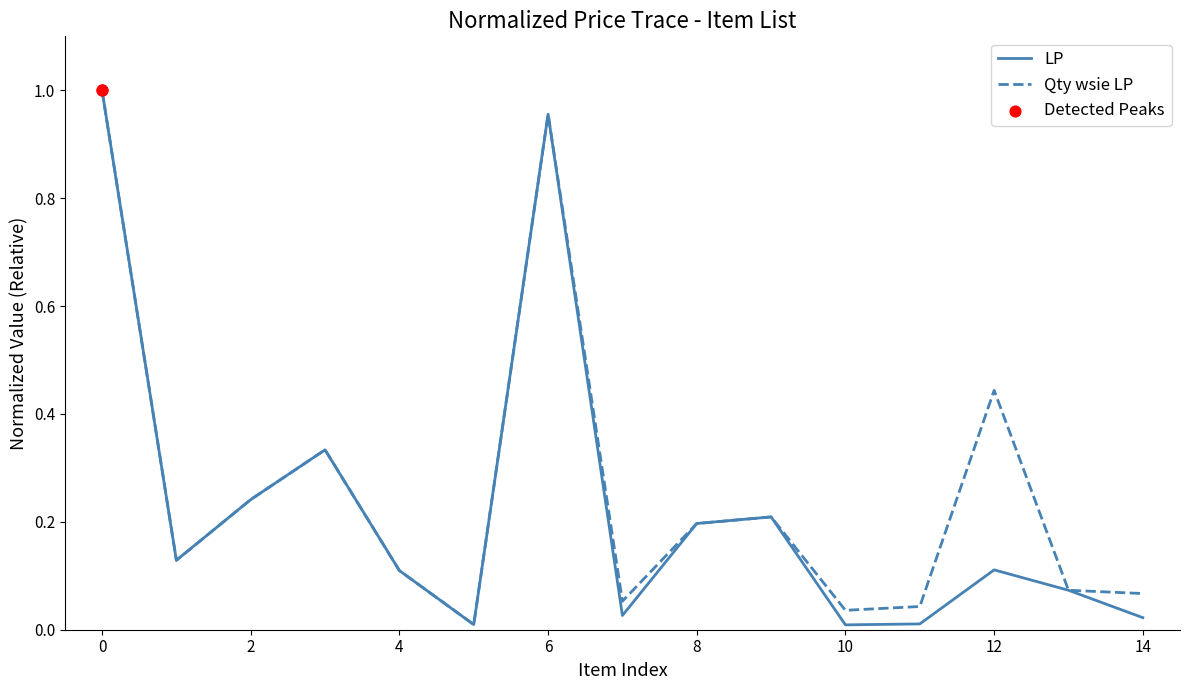

Which series has the largest range (max minus min)?

LP